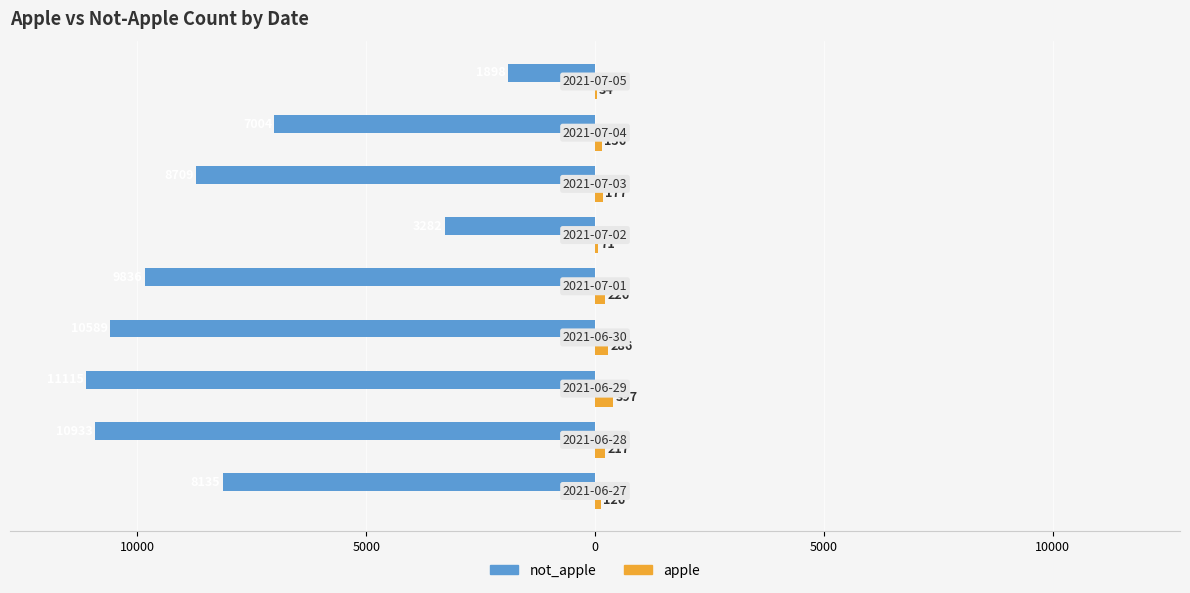

What are all the series names shown in the legend?

not_apple, apple